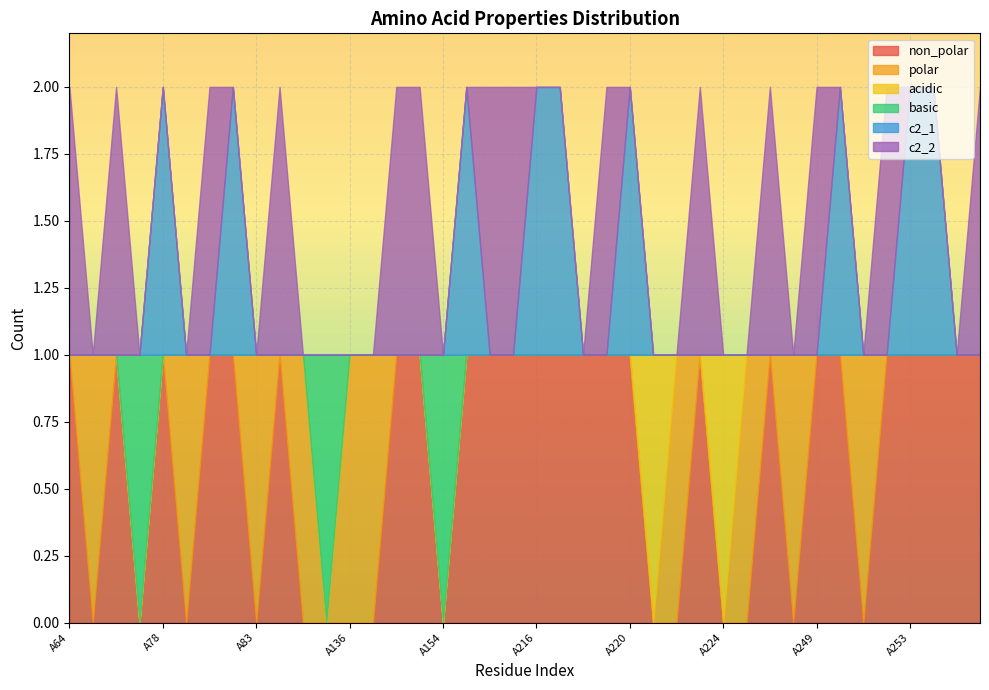

At which label does c2_1 reach its minimum?

A64